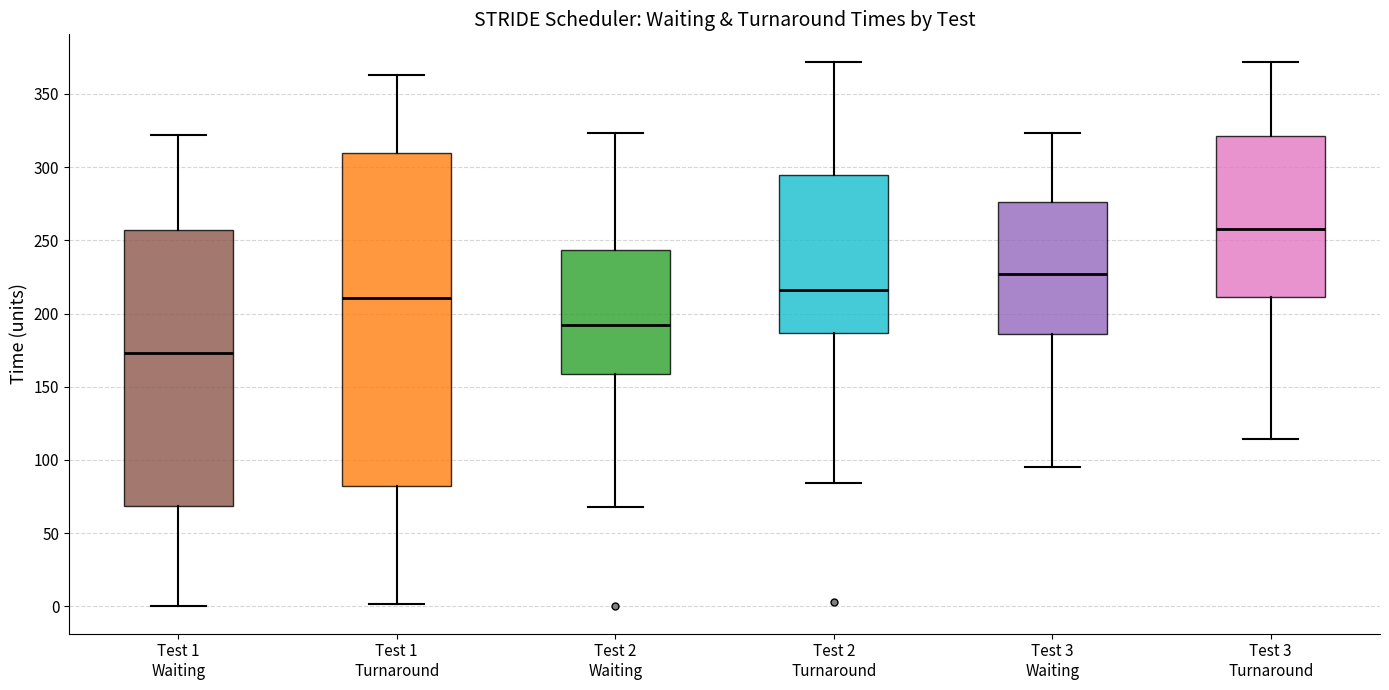

Which box has the lowest median line?

Test 1 Waiting